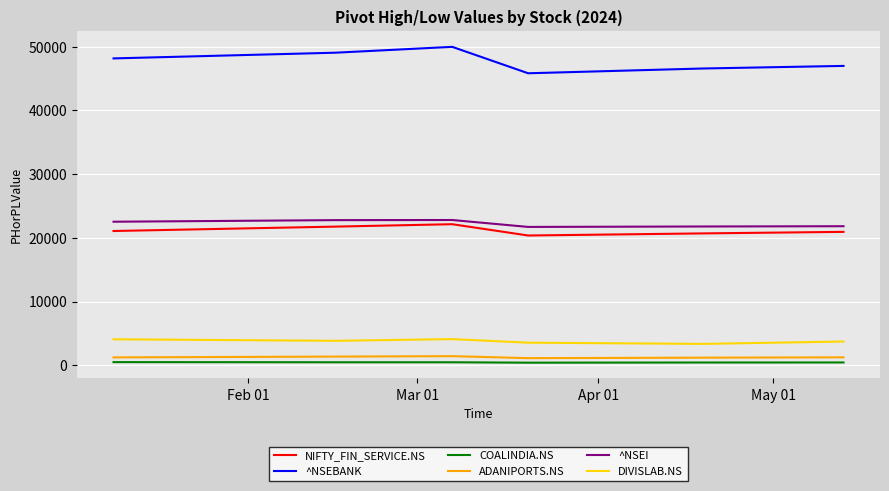

What is the difference between the maximum and minimum values in the ^NSEBANK series?

4145.9